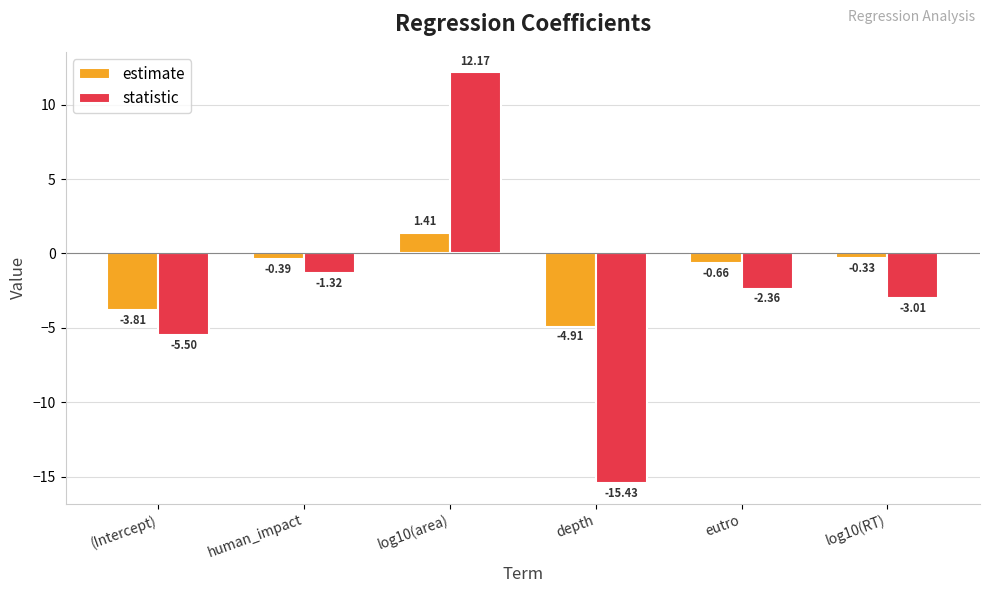

What is the difference between the highest and lowest values at depth?

10.5